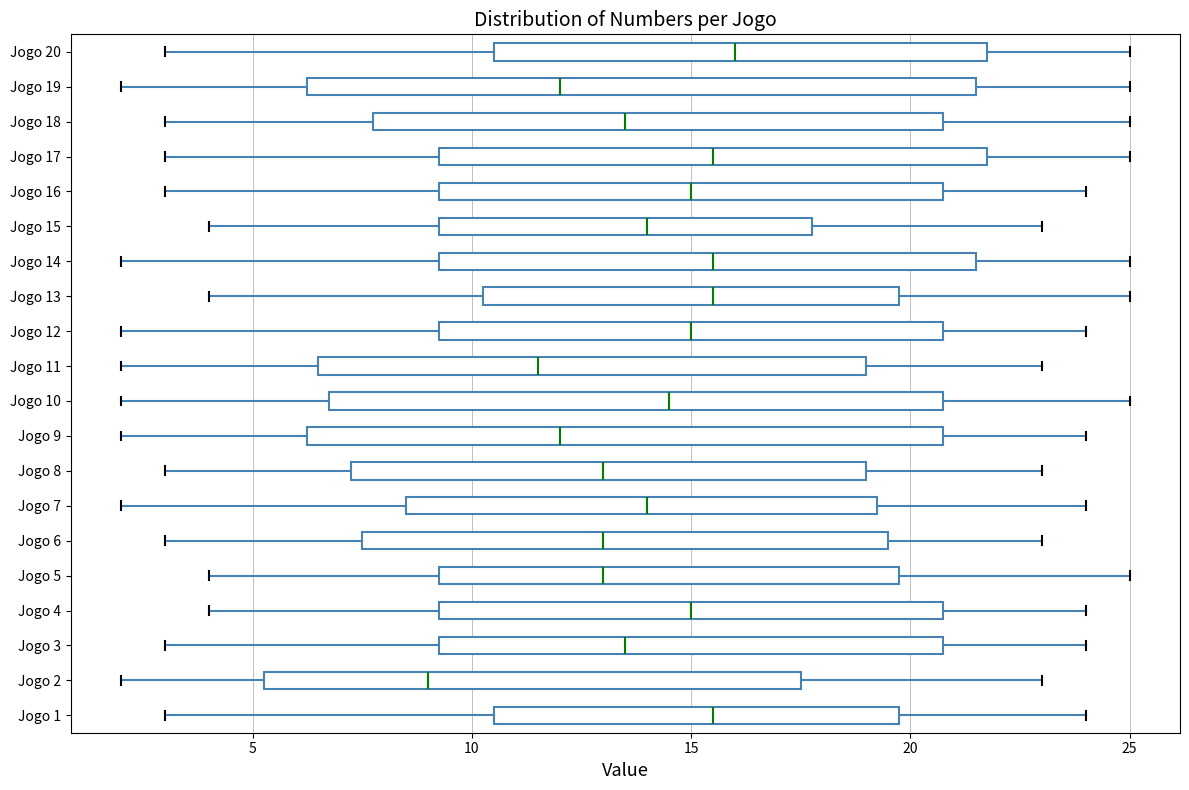

Reading bottom to top, transcribe this box plot: for each box, give where its median line is, the range the box spans, and where its two whiskers end, as read against the x-axis. The values are not printed on the chart, so give them approximately, as read against the axis.

Jogo 1: median 15.5, box 10.5 to 20.0, whiskers 3.0 to 24.0
Jogo 2: median 9.0, box 5.5 to 17.5, whiskers 2.0 to 23.0
Jogo 3: median 13.5, box 9.5 to 21.0, whiskers 3.0 to 24.0
Jogo 4: median 15.0, box 9.5 to 21.0, whiskers 4.0 to 24.0
Jogo 5: median 13.0, box 9.5 to 20.0, whiskers 4.0 to 25.0
Jogo 6: median 13.0, box 7.5 to 19.5, whiskers 3.0 to 23.0
Jogo 7: median 14.0, box 8.5 to 19.5, whiskers 2.0 to 24.0
Jogo 8: median 13.0, box 7.5 to 19.0, whiskers 3.0 to 23.0
Jogo 9: median 12.0, box 6.5 to 21.0, whiskers 2.0 to 24.0
Jogo 10: median 14.5, box 7.0 to 21.0, whiskers 2.0 to 25.0
Jogo 11: median 11.5, box 6.5 to 19.0, whiskers 2.0 to 23.0
Jogo 12: median 15.0, box 9.5 to 21.0, whiskers 2.0 to 24.0
Jogo 13: median 15.5, box 10.5 to 20.0, whiskers 4.0 to 25.0
Jogo 14: median 15.5, box 9.5 to 21.5, whiskers 2.0 to 25.0
Jogo 15: median 14.0, box 9.5 to 18.0, whiskers 4.0 to 23.0
Jogo 16: median 15.0, box 9.5 to 21.0, whiskers 3.0 to 24.0
Jogo 17: median 15.5, box 9.5 to 22.0, whiskers 3.0 to 25.0
Jogo 18: median 13.5, box 8.0 to 21.0, whiskers 3.0 to 25.0
Jogo 19: median 12.0, box 6.5 to 21.5, whiskers 2.0 to 25.0
Jogo 20: median 16.0, box 10.5 to 22.0, whiskers 3.0 to 25.0